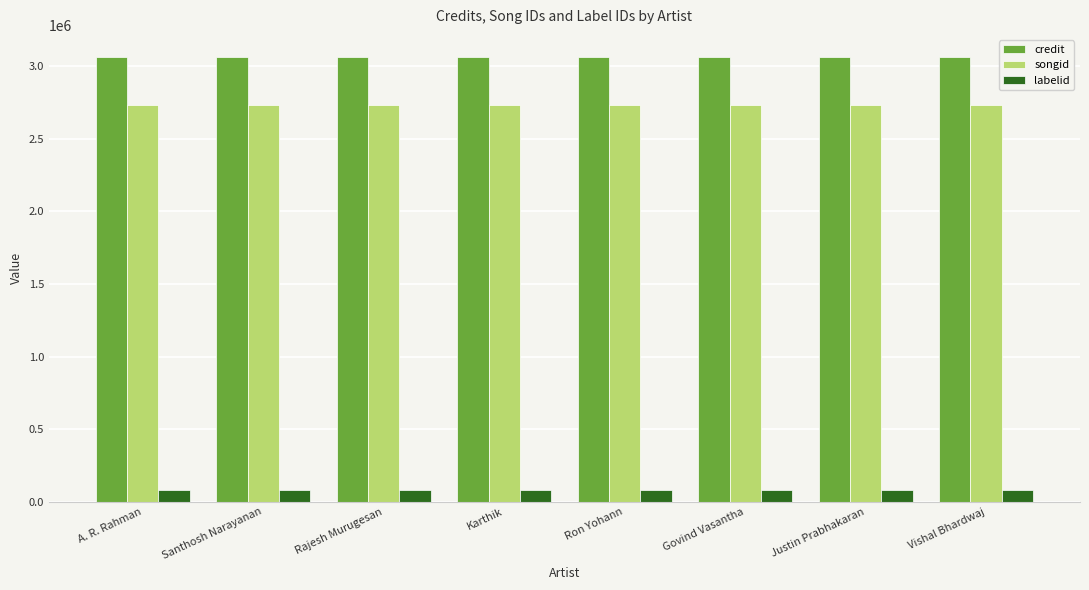

The value of labelid at Santhosh Narayanan is 79671. True or false?

True